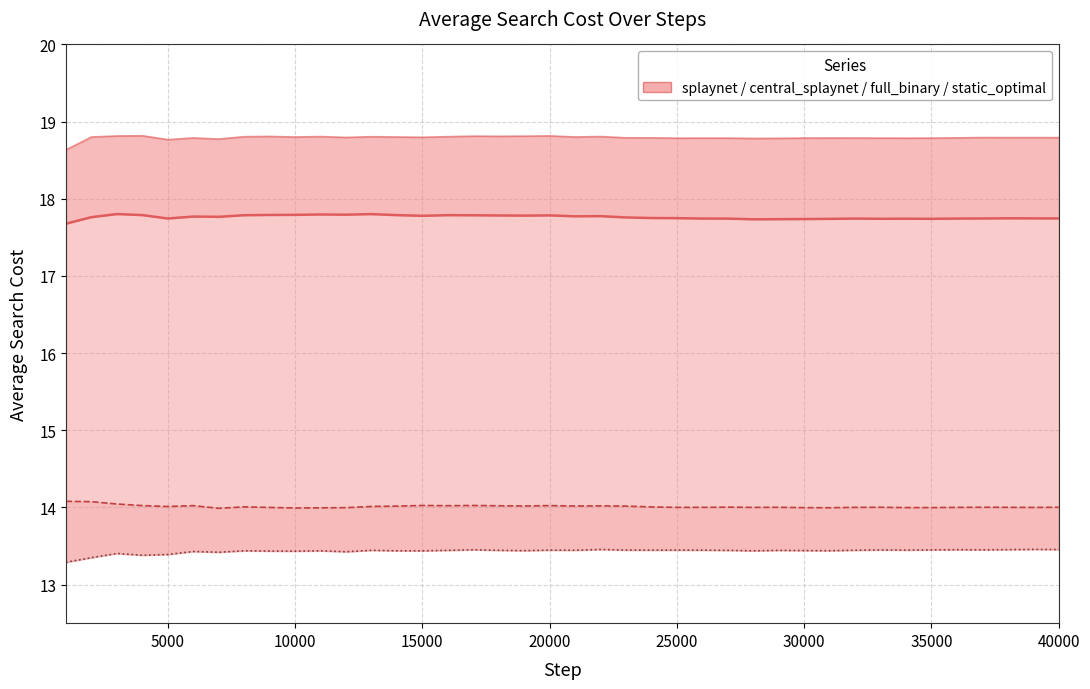

Which label corresponds to the largest value in the chart?

15000